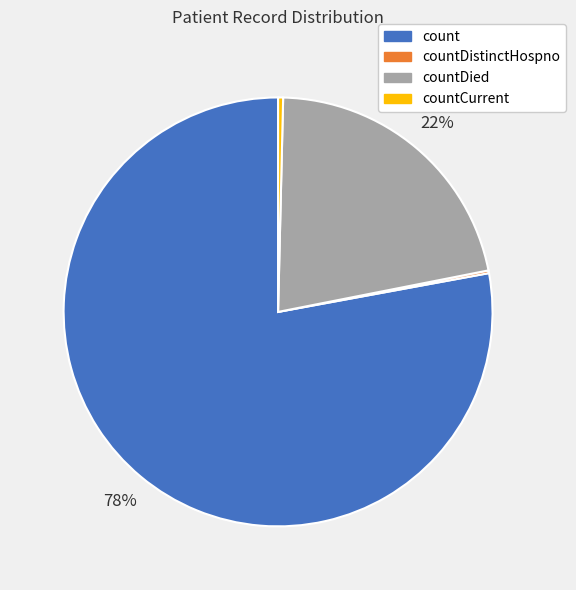

Which slice is the largest?

count